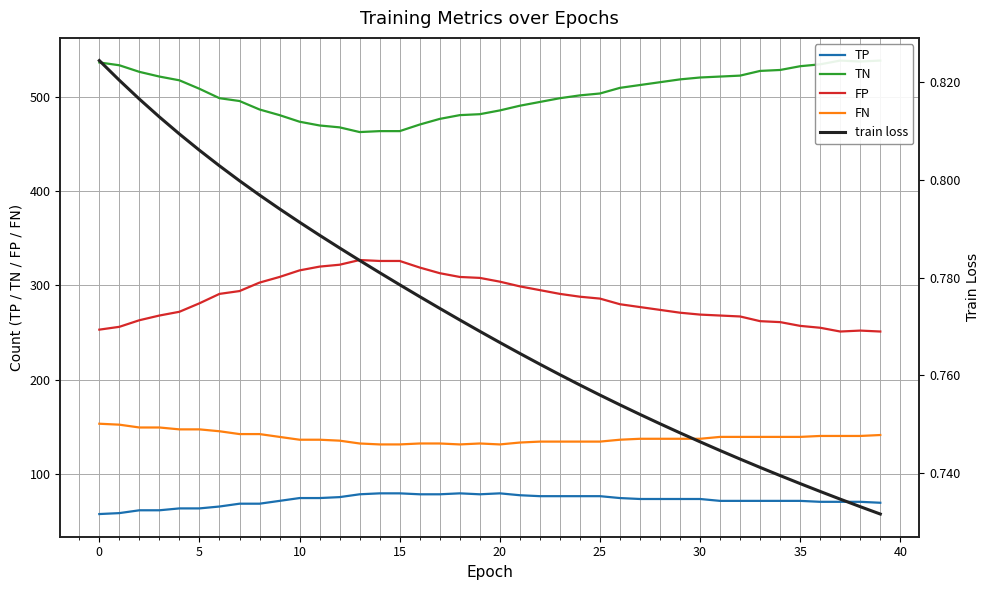

True or false: FP and FN cross at least once.

False